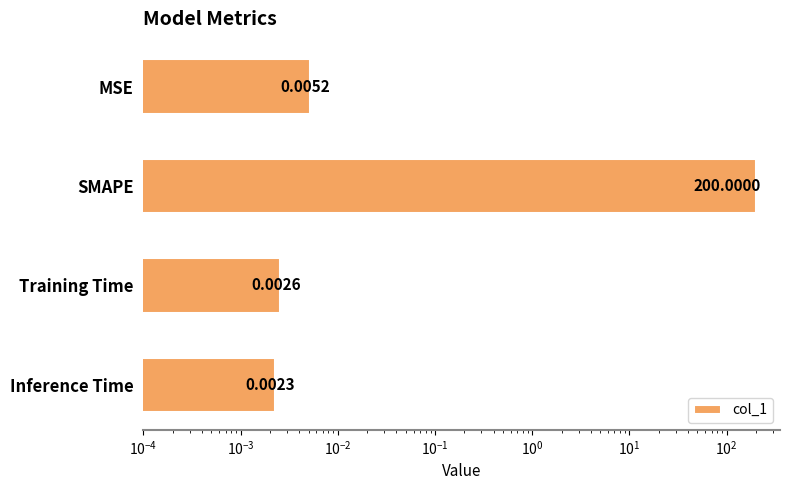

Reading left to right, extract all data points from this chart.

0.0	200.0	0.0	0.0